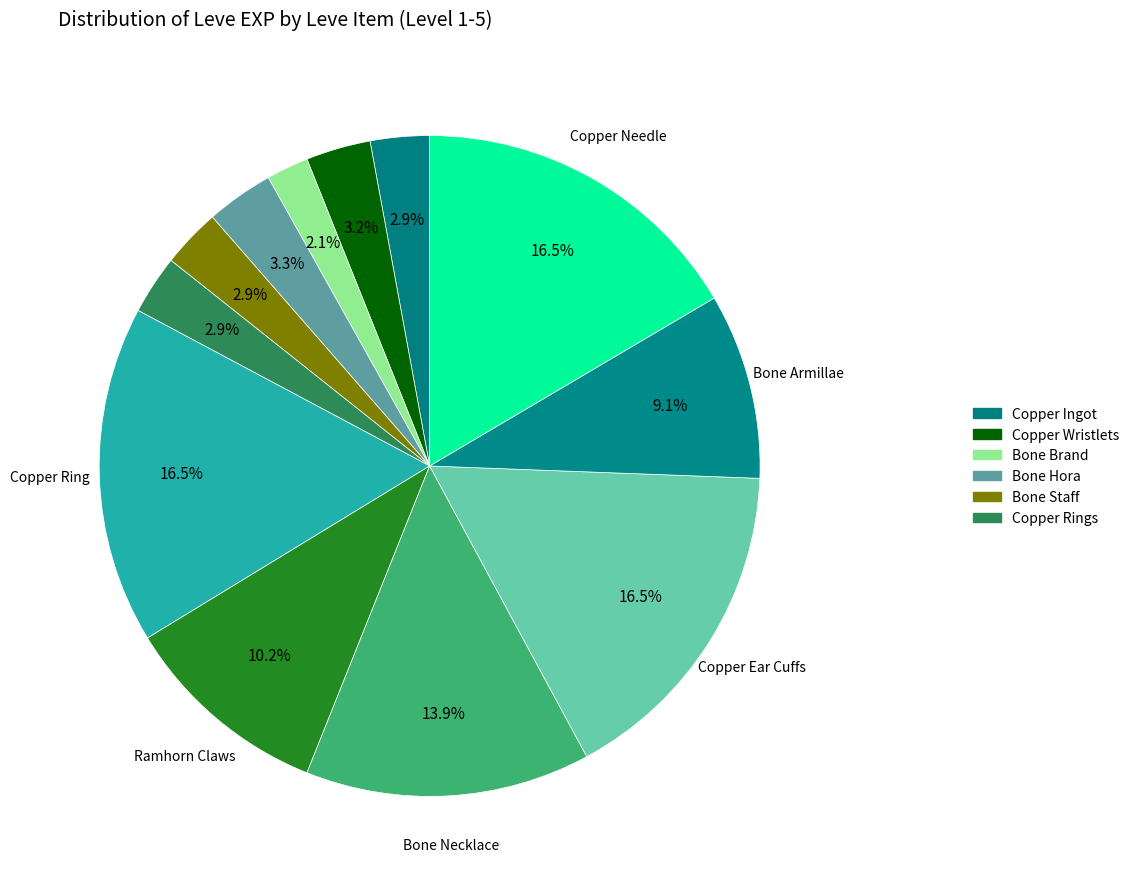

Count the number of slices in the pie.

12